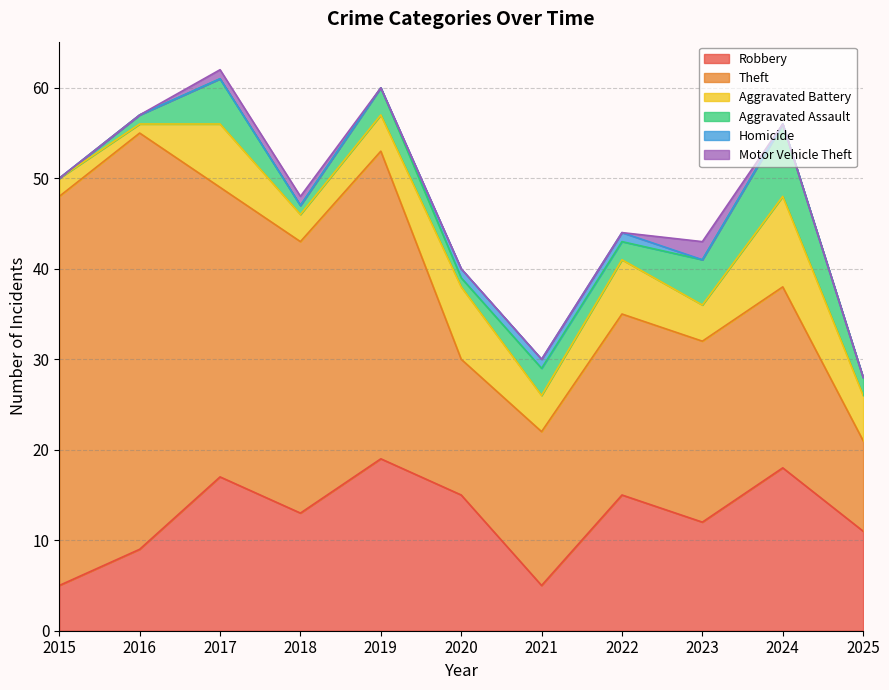

What is the total value across all series at 2024?

56